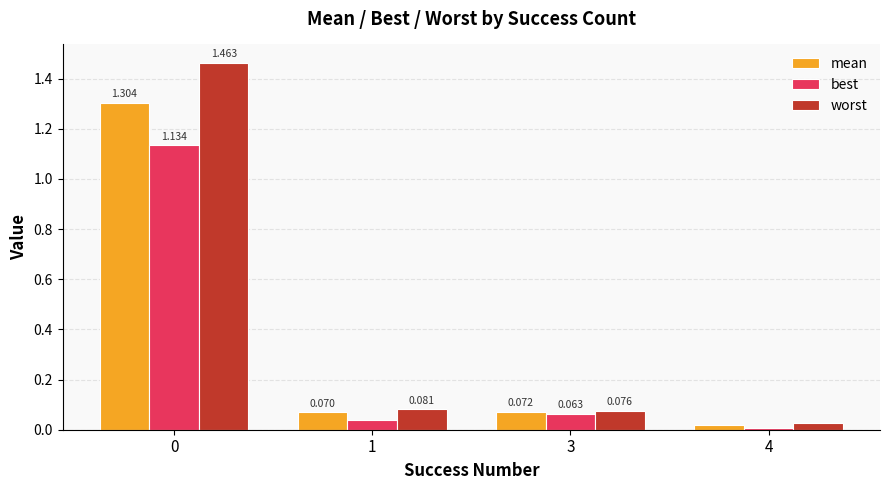

Which series has the largest range (max minus min)?

worst